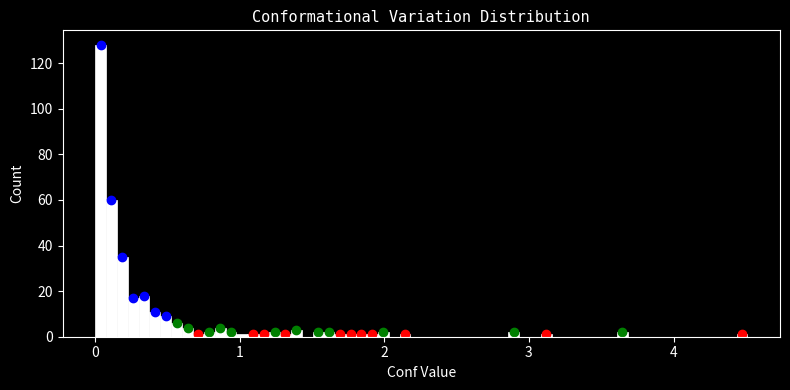

Around what value on the x-axis is the tallest bar? Give the approximate position of its centre, as read against the axis.

0.0